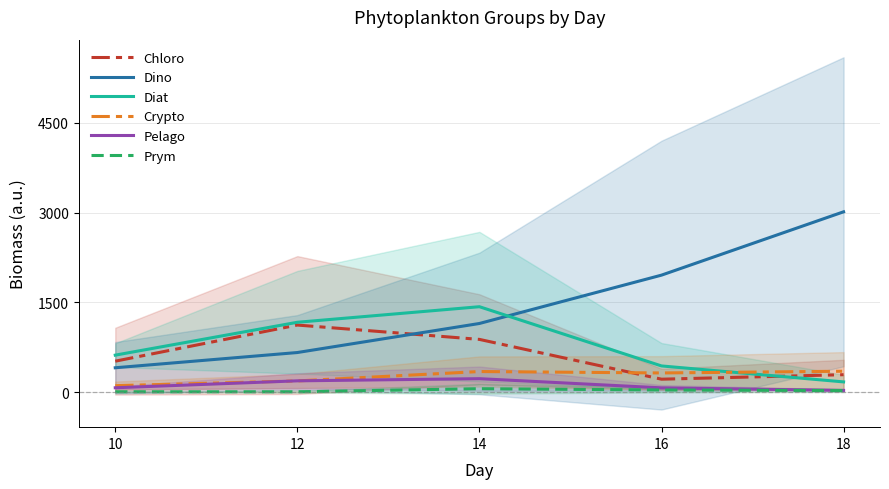

The Prym series shows 24.0 at 14. True or false?

False